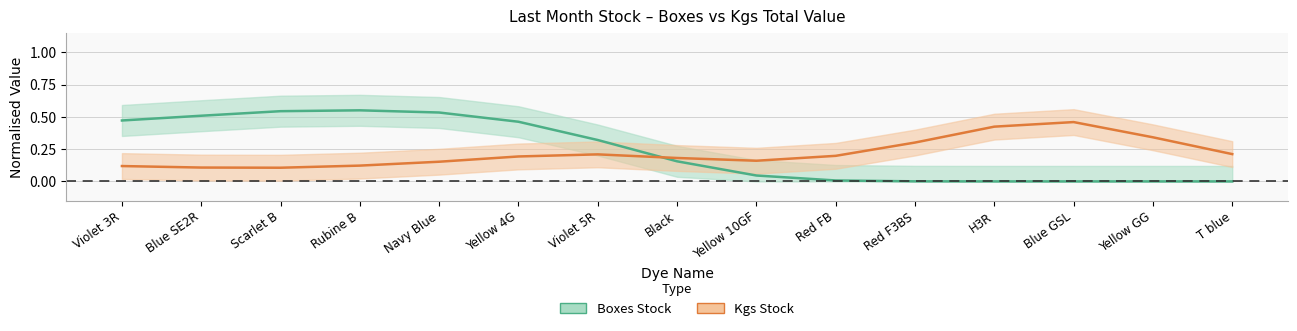

Where is the first local maximum for Kgs Stock?

Violet 5R